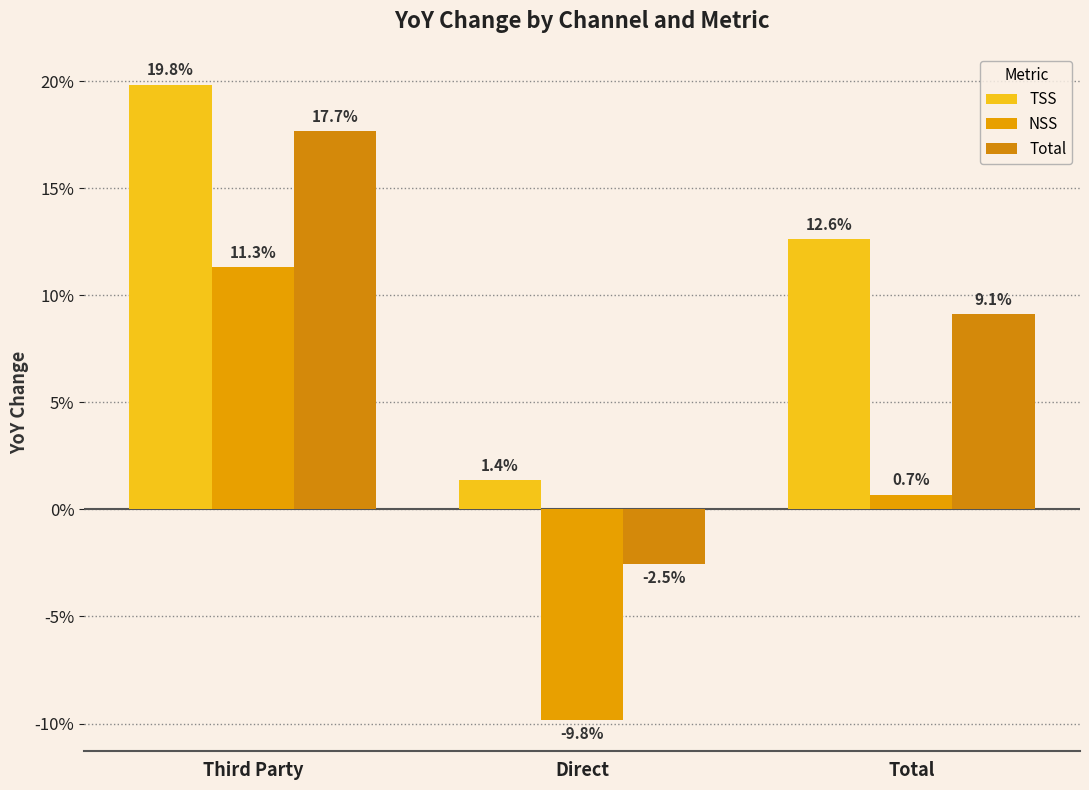

Is the value of NSS at Direct greater than the value of Total at Direct?

No